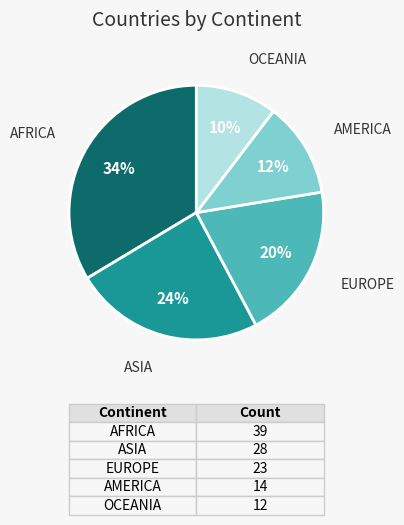

To the nearest percent, what is the combined percentage of AMERICA and EUROPE?

32%